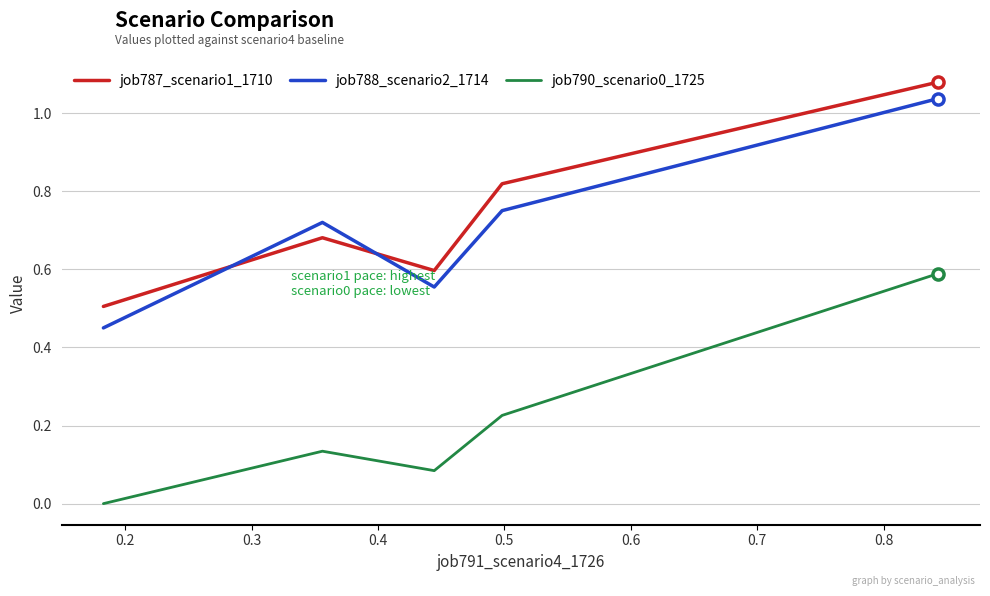

True or false: job787_scenario1_1710 and job790_scenario0_1725 intersect in this chart.

False